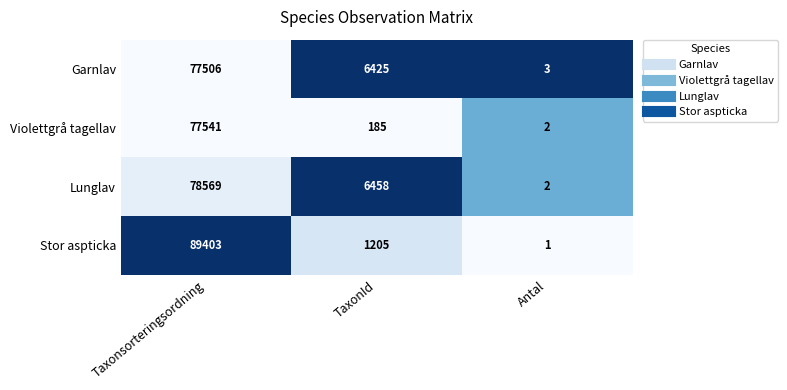

How many distinct data groups are displayed?

4